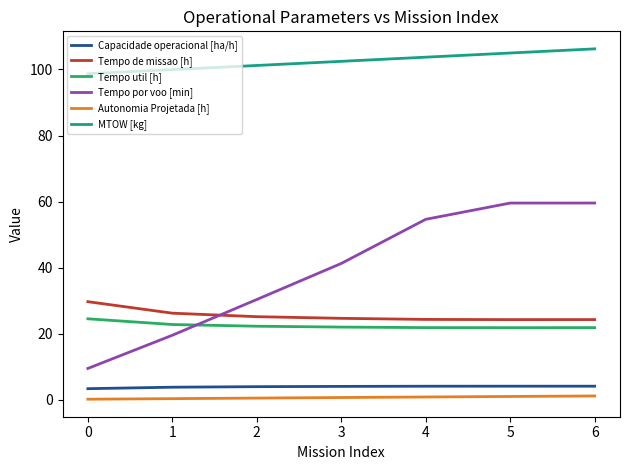

What is the difference between the Capacidade operacional [ha/h] values at 4 and 0?

0.7